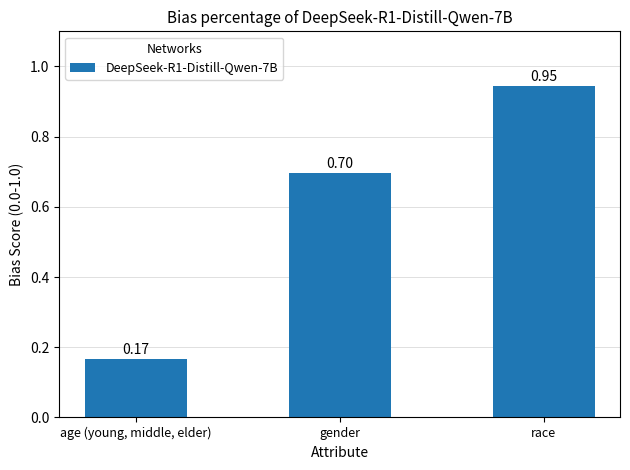

Which category has the lowest value across all series?

age (young, middle, elder)